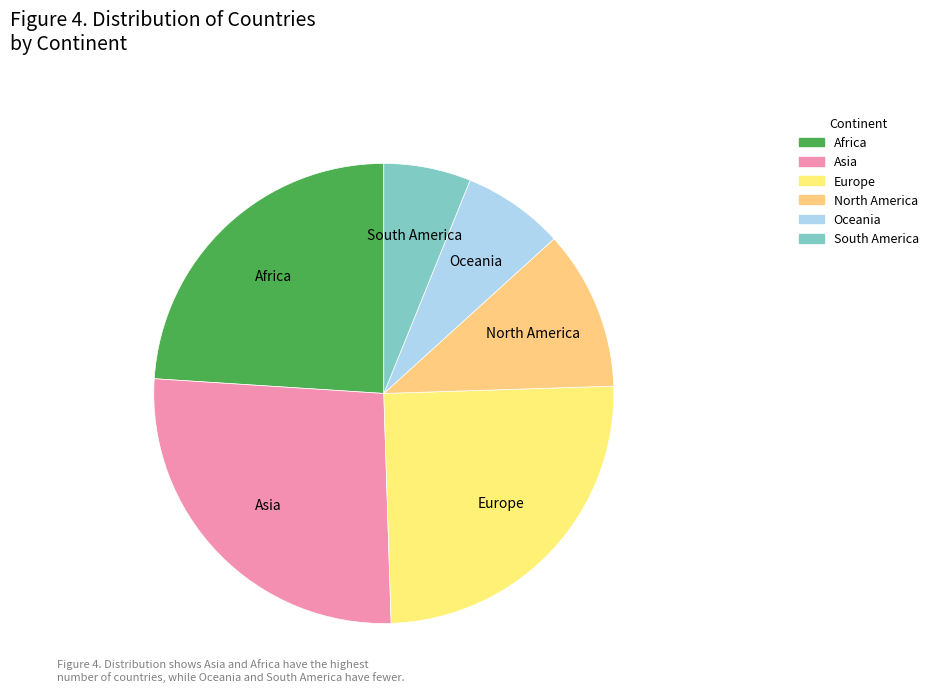

Do South America and Europe together represent more than half of the pie?

No